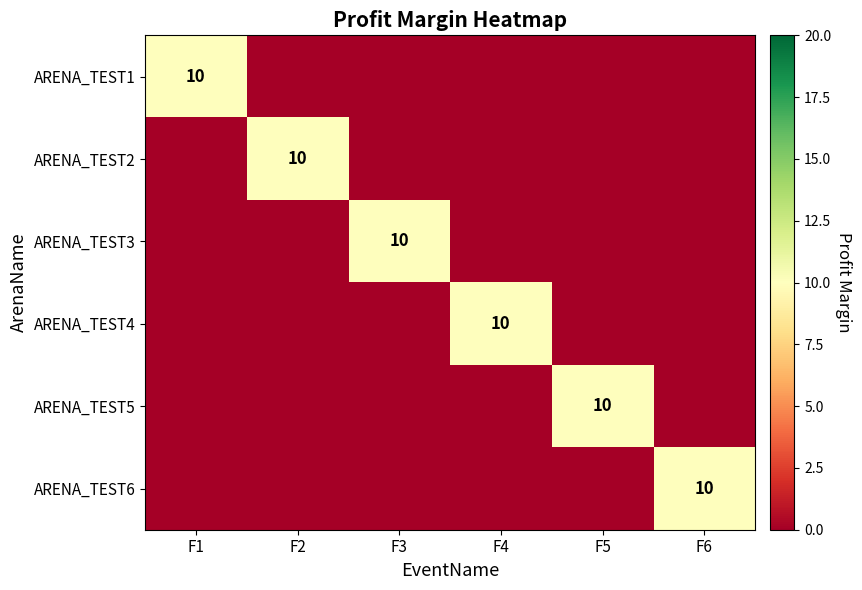

The value of ARENA_TEST3 at F3 is 10. True or false?

True